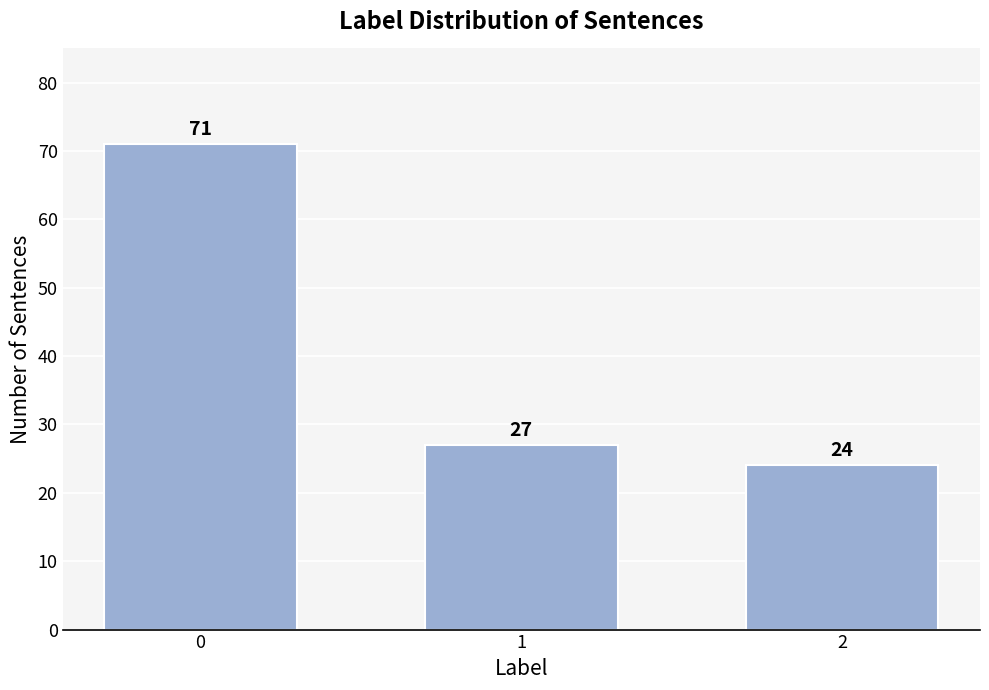

Reading left to right, extract all data points from this chart.

0=71	1=27	2=24